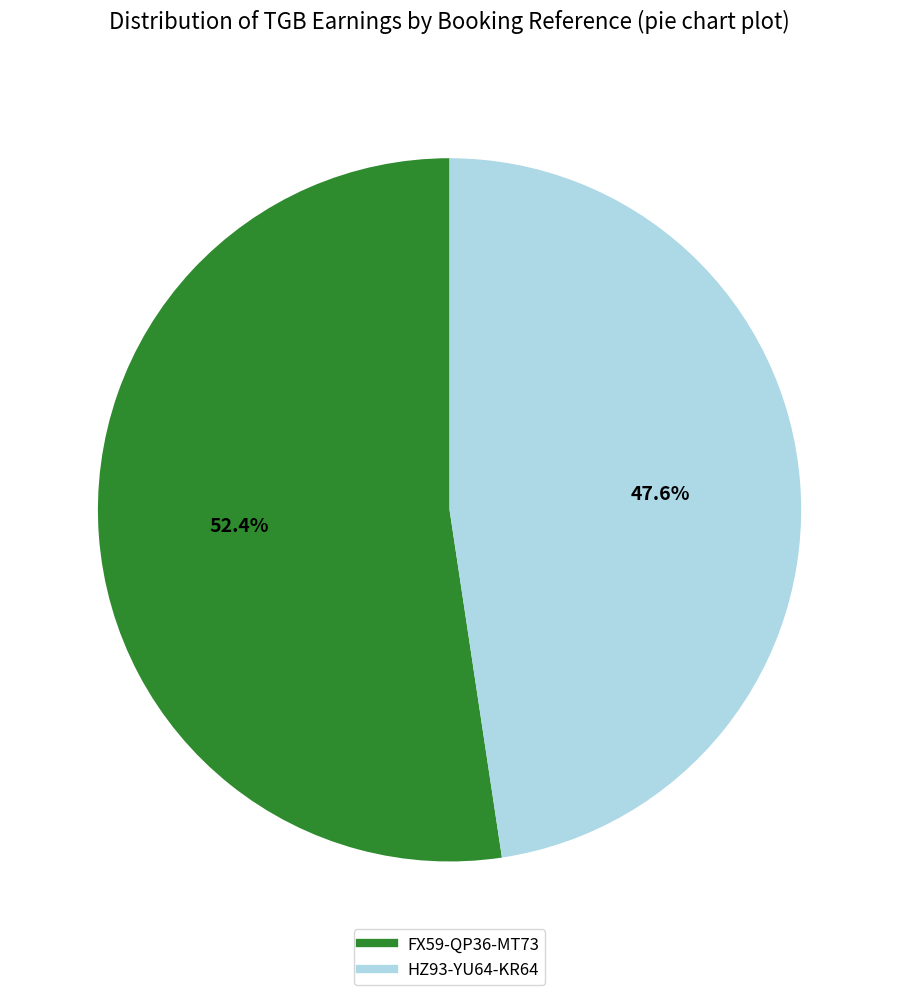

What percentage is the FX59-QP36-MT73 slice, to the nearest percent?

52%